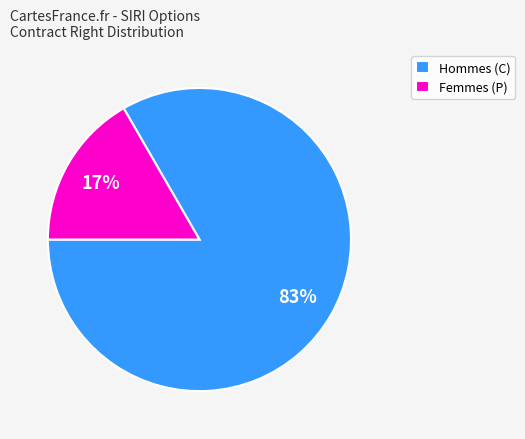

How many segments does this pie chart have?

2